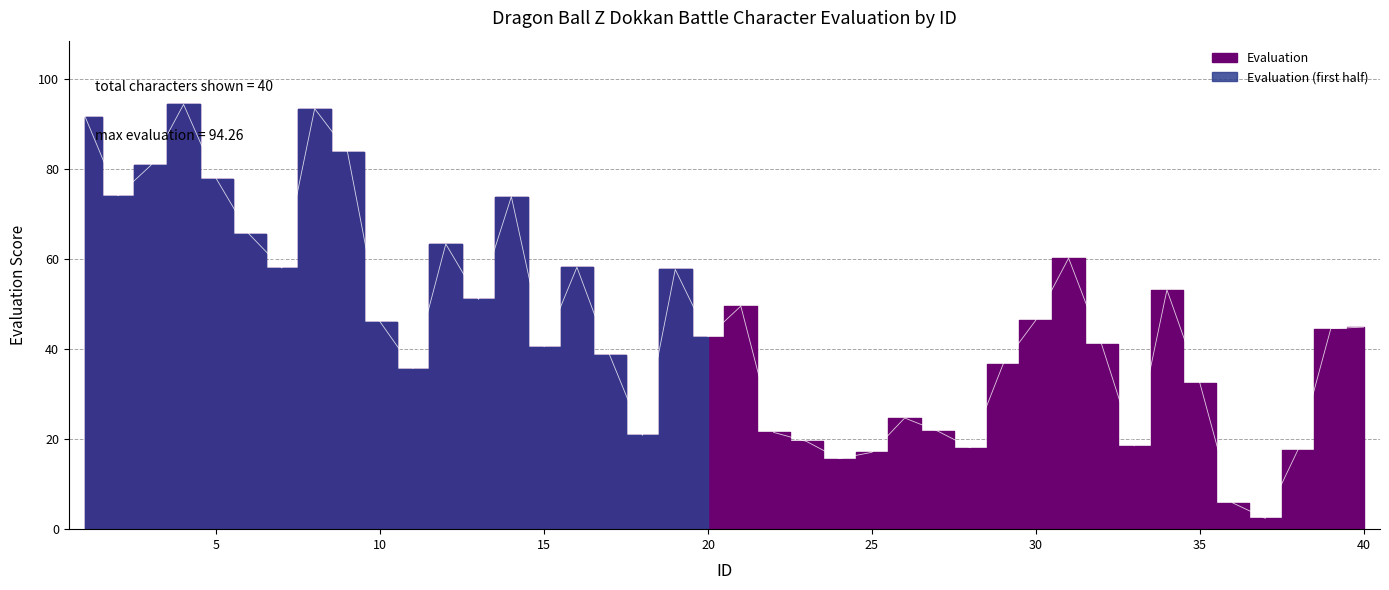

How many interior local peaks (higher than both neighbors) does the data have?

10